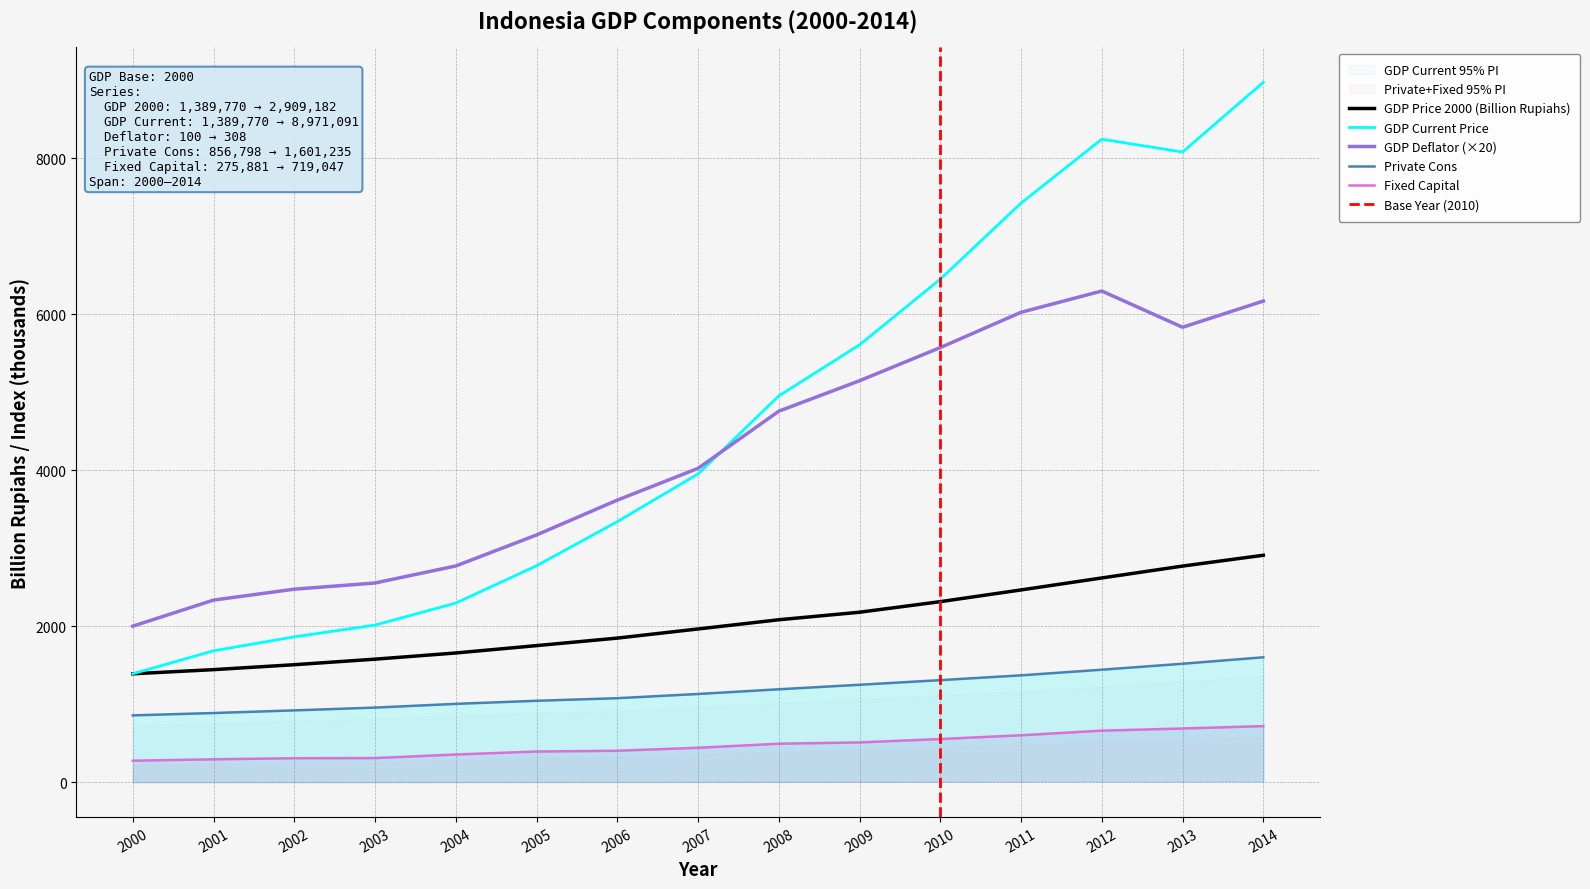

Is it true that Fixed Capital equals 660.9 at 2012?

True